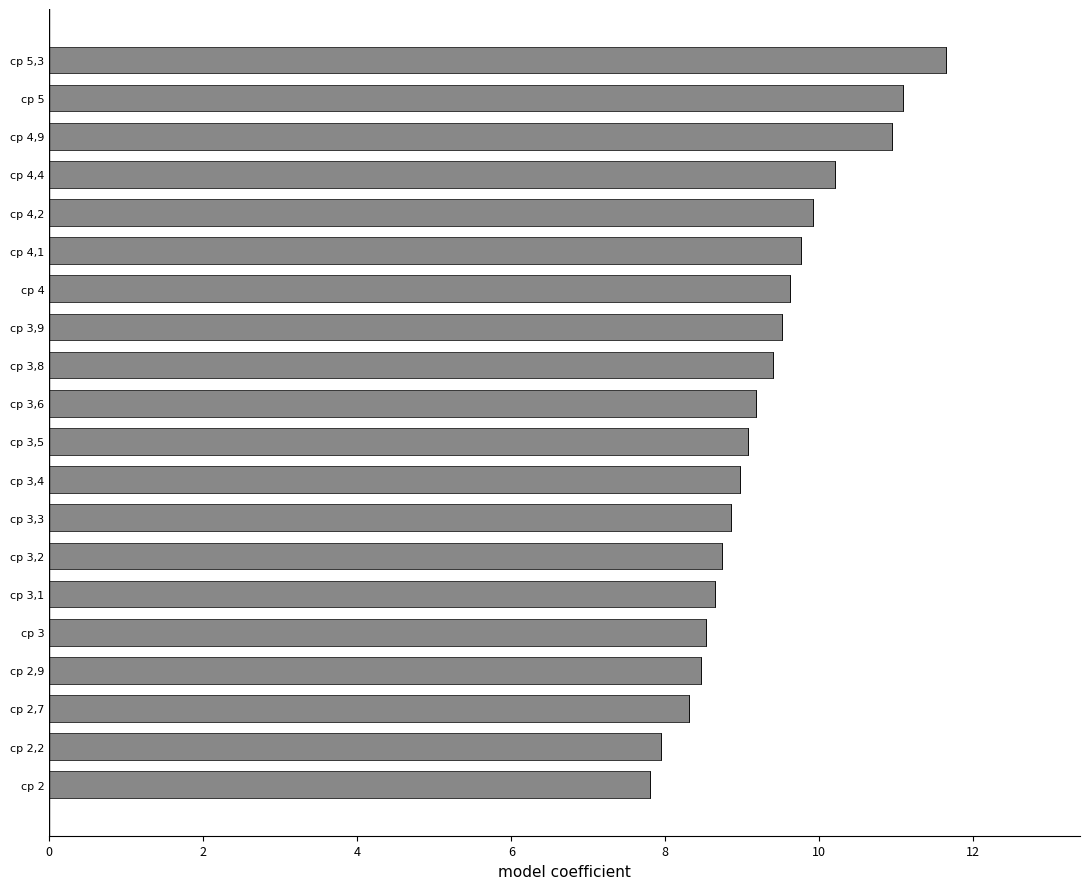

How many distinct data groups are displayed?

1